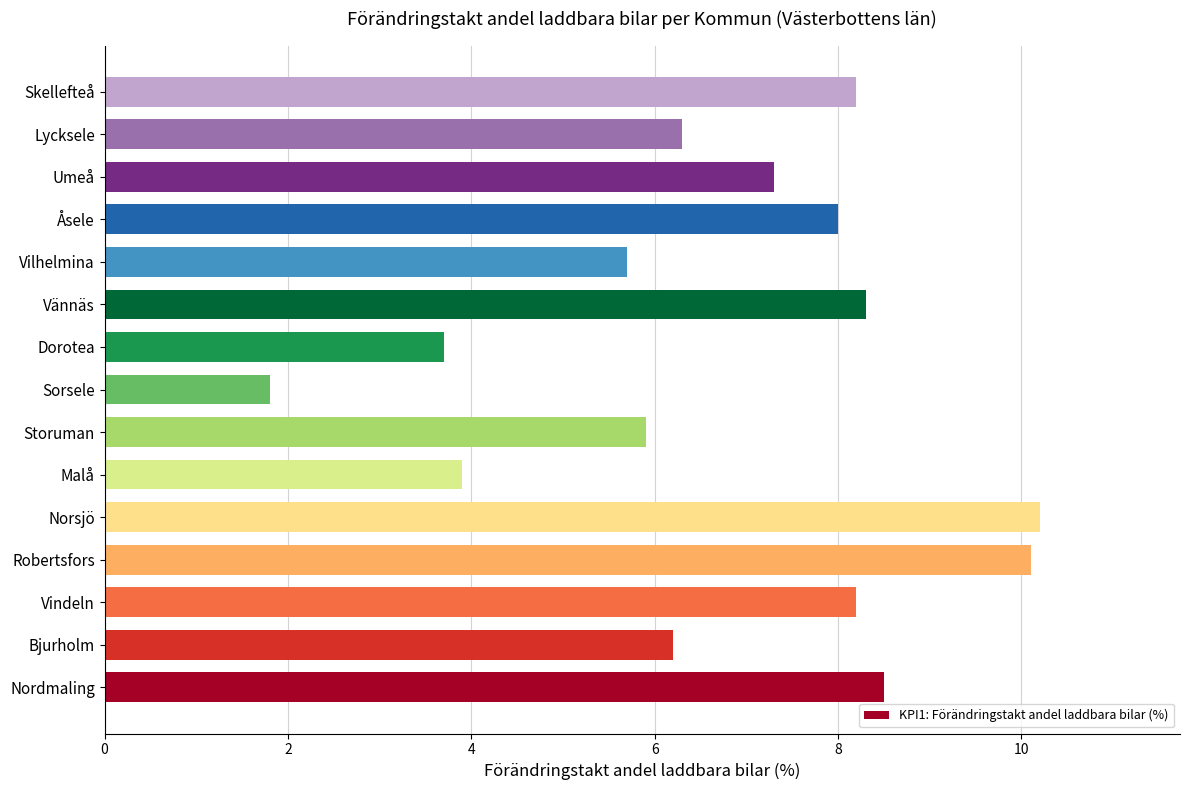

Reading top to bottom, transcribe all the data shown in this chart.

Skellefteå=8.2	Lycksele=6.3	Umeå=7.3	Åsele=8.0	Vilhelmina=5.7	Vännäs=8.3	Dorotea=3.7	Sorsele=1.8	Storuman=5.9	Malå=3.9	Norsjö=10.2	Robertsfors=10.1	Vindeln=8.2	Bjurholm=6.2	Nordmaling=8.5